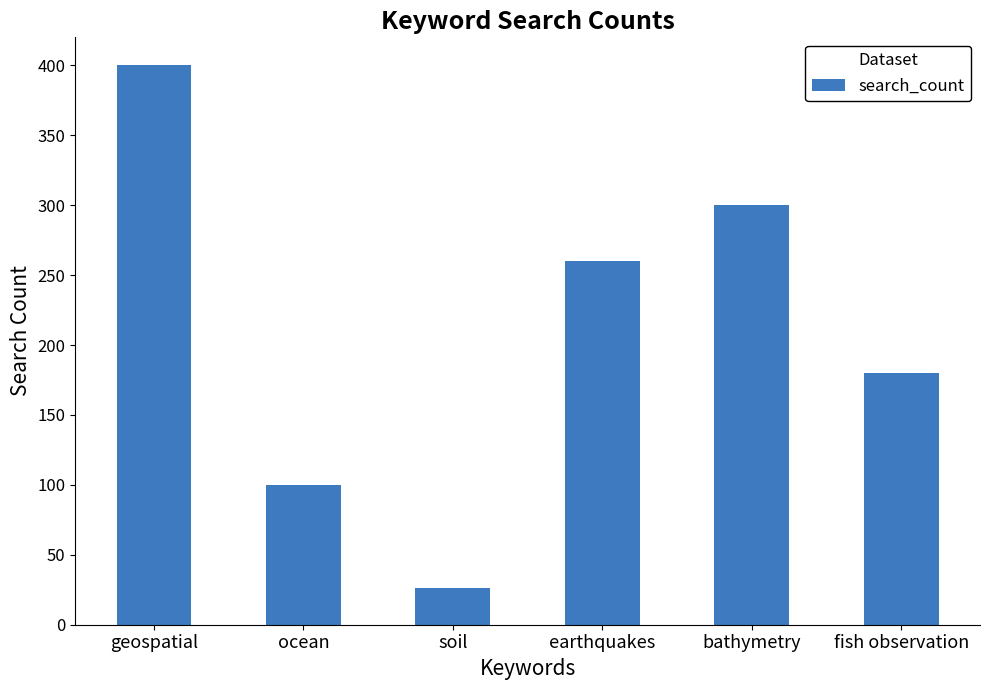

How many bars are there in total?

6